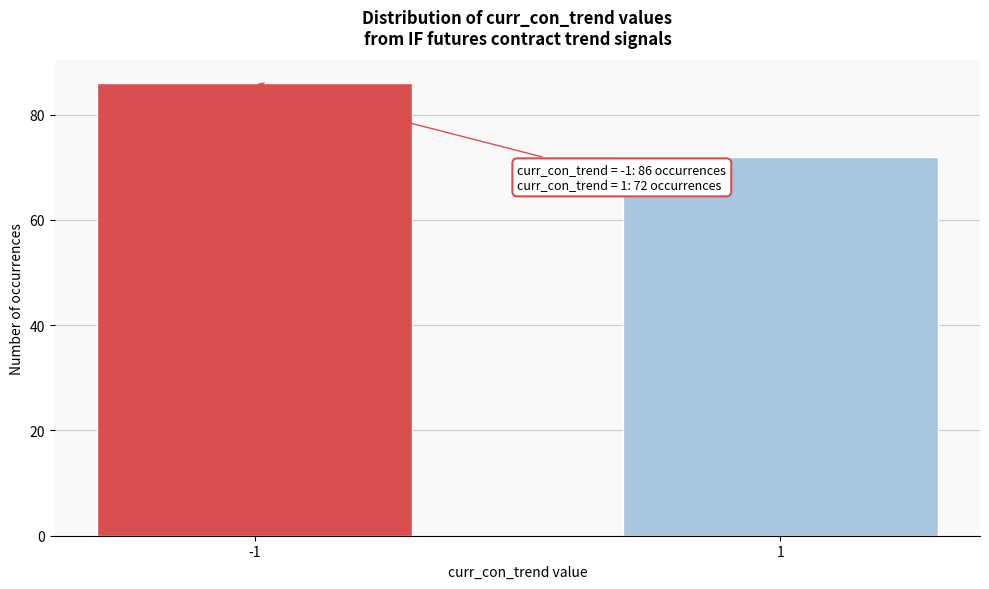

Reading left to right, what are all the values shown in this chart?

86	72